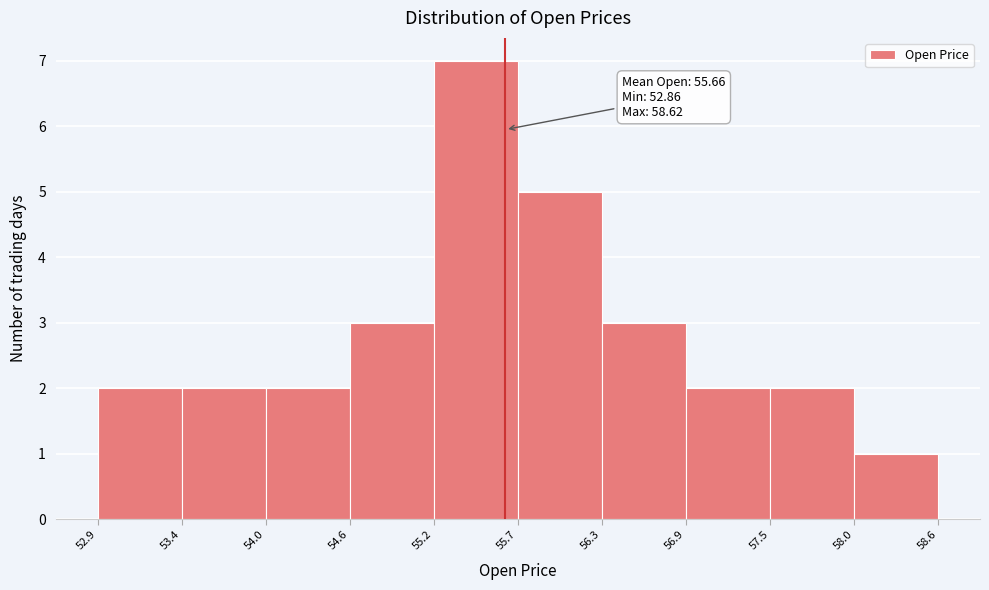

Over which range of the x-axis is the bar tallest?

55.2 to 55.7